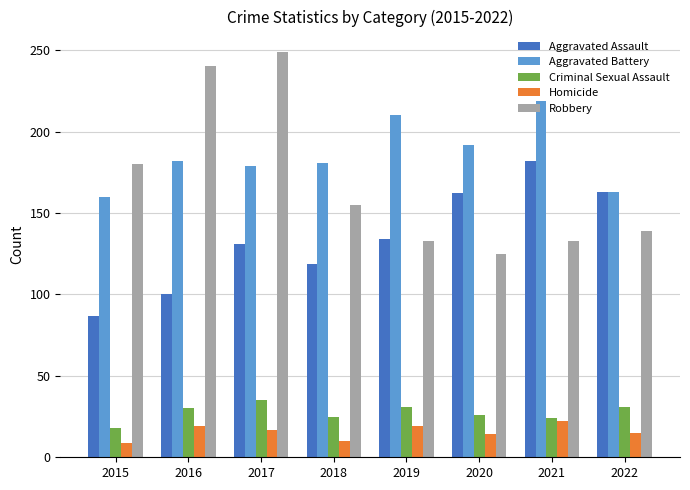

What is the average value of the Criminal Sexual Assault series?

28